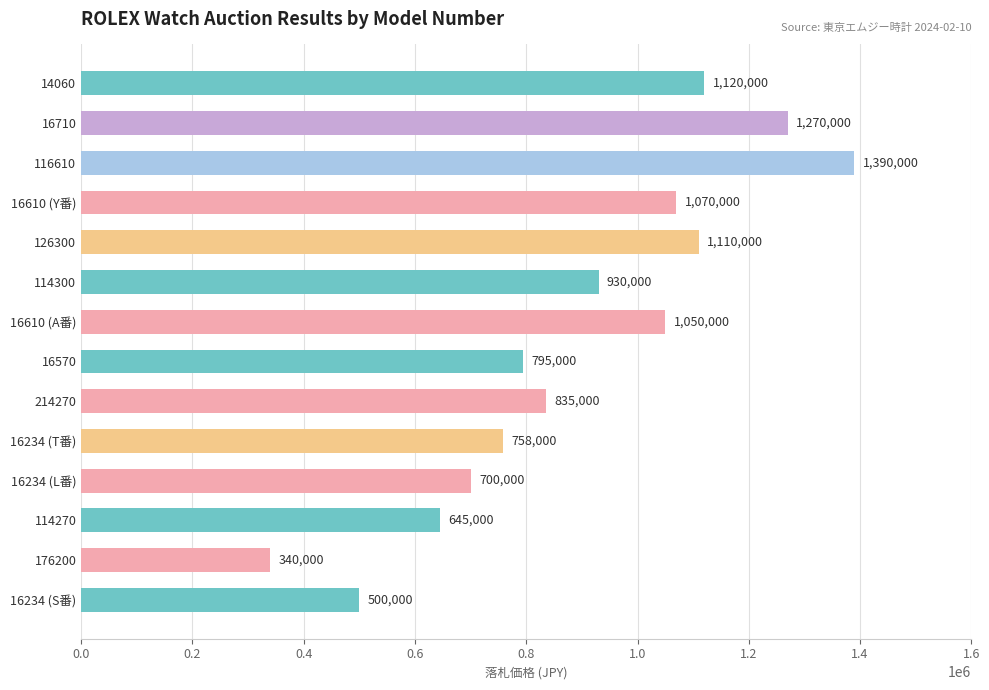

Are the bars horizontal?

Yes